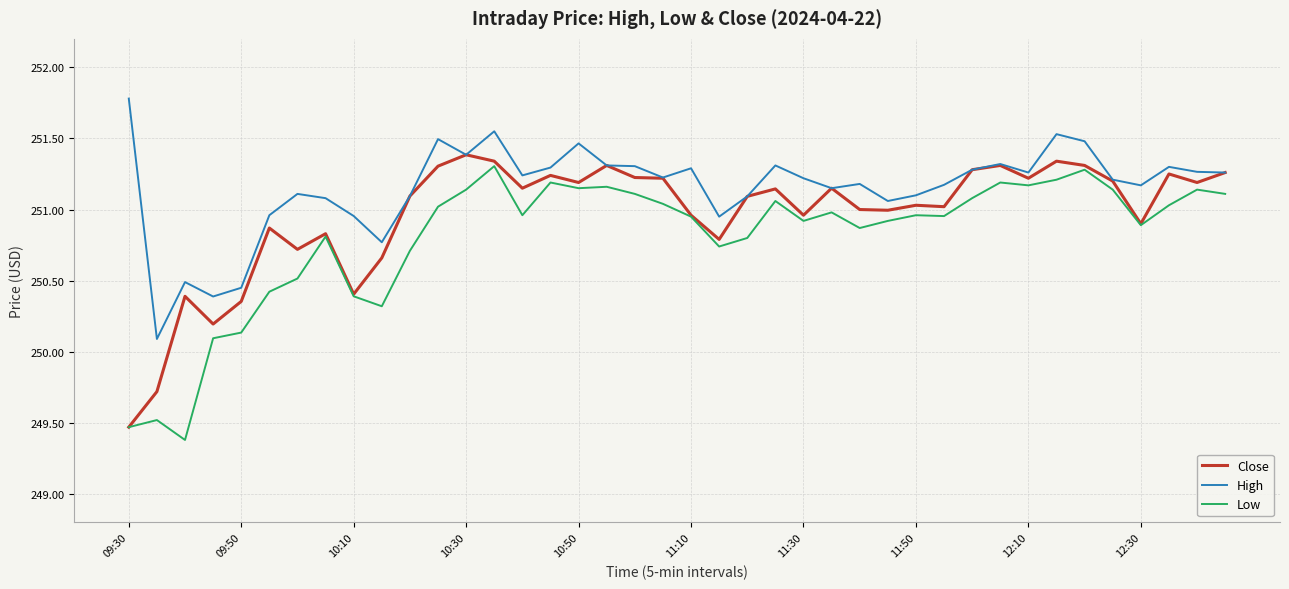

True or false: High and Low intersect in this chart.

False